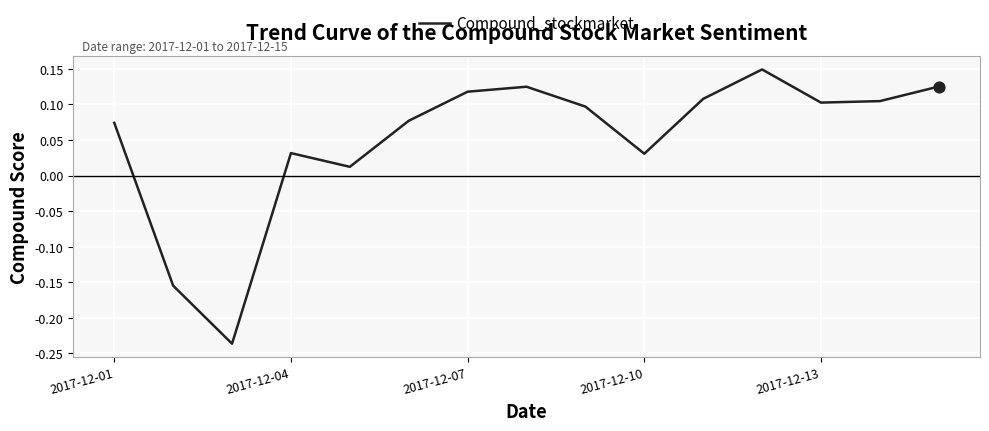

What is the difference between the maximum and minimum values?

0.4